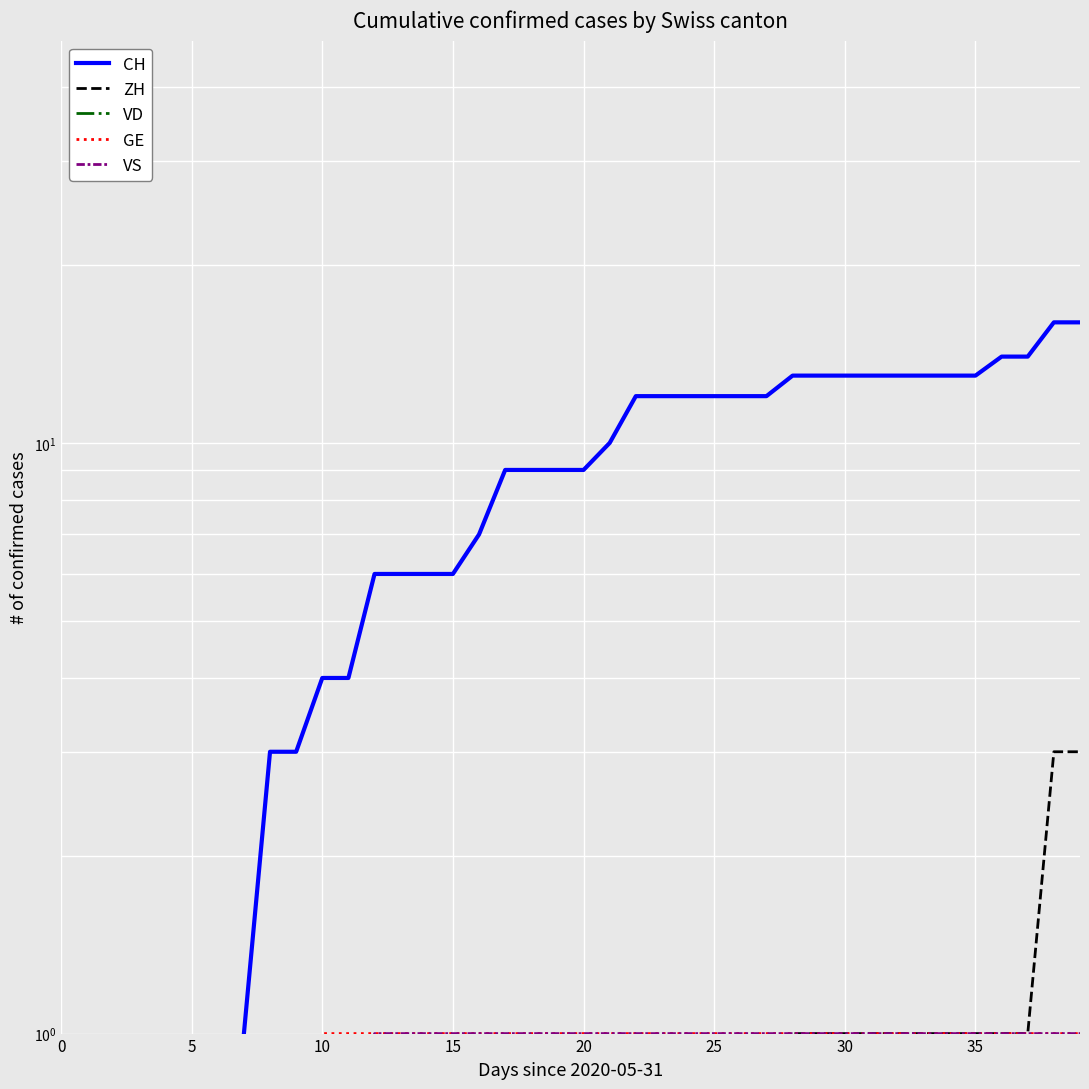

Which series has the largest total across all categories?

CH